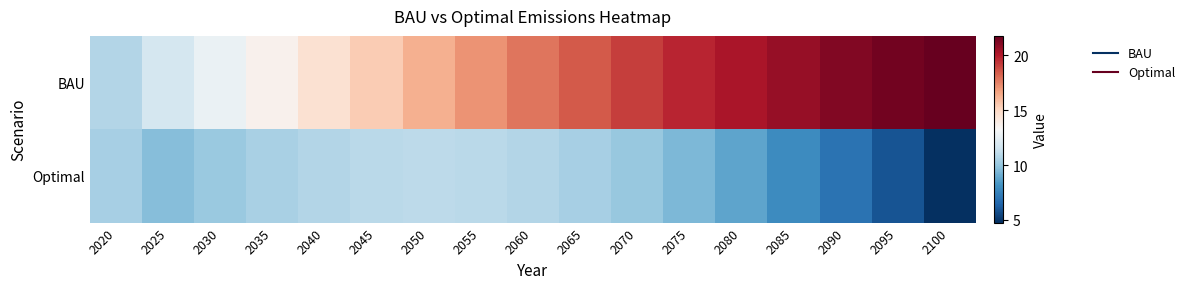

Reading left to right, what are all the values shown in this chart?

BAU: 2020=10.8	2025=11.7	2030=12.7	2035=13.6	2040=14.6	2045=15.4	2050=16.3	2055=17.1	2060=17.8	2065=18.5	2070=19.1	2075=19.7	2080=20.2	2085=20.7	2090=21.1	2095=21.5	2100=21.8
Optimal: 2020=10.5	2025=9.7	2030=10.1	2035=10.5	2040=10.8	2045=11.0	2050=11.0	2055=11.0	2060=10.8	2065=10.5	2070=10.0	2075=9.4	2080=8.7	2085=7.9	2090=7.0	2095=5.9	2100=4.8